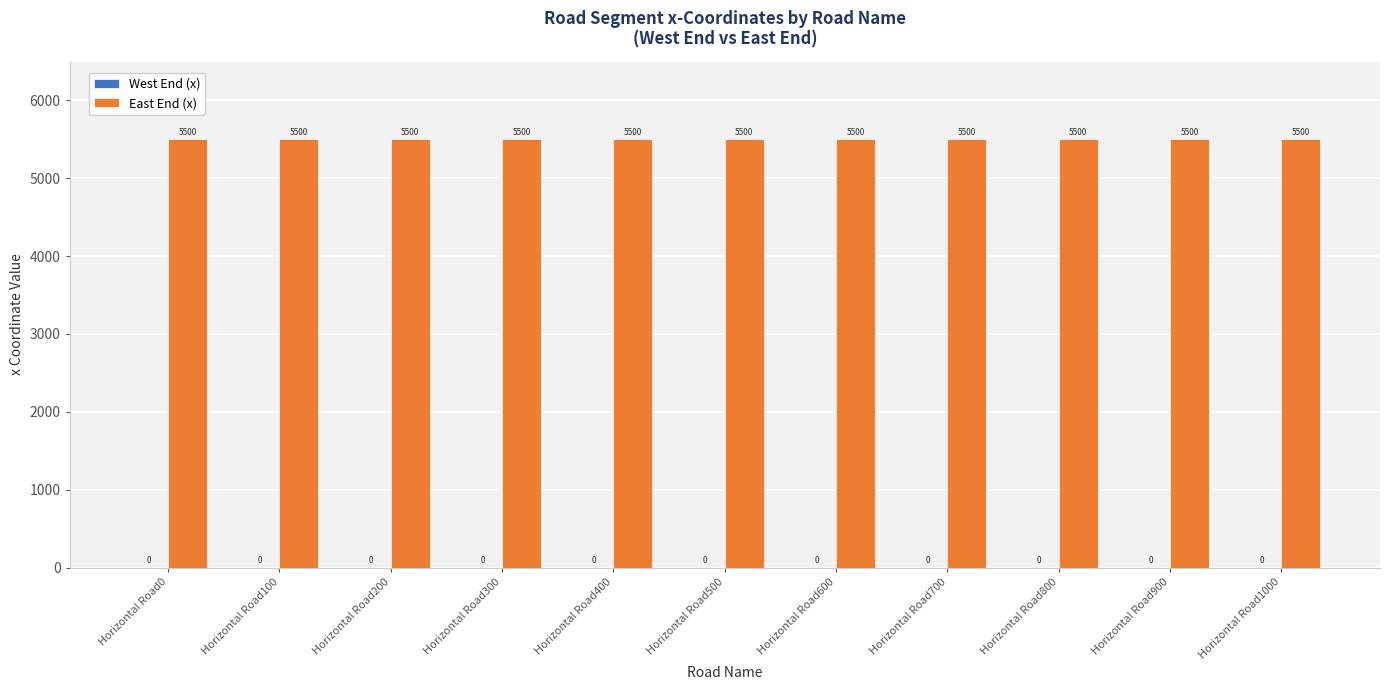

Which label corresponds to the smallest value in the chart?

Horizontal Road0